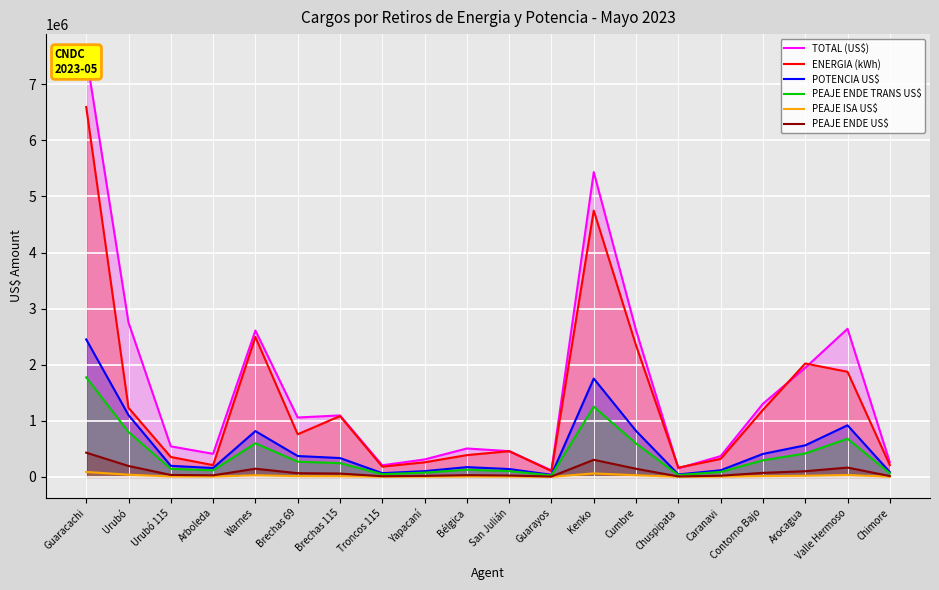

What is the value of the ENERGIA (kWh) point at the 20th from the left?

210632.4